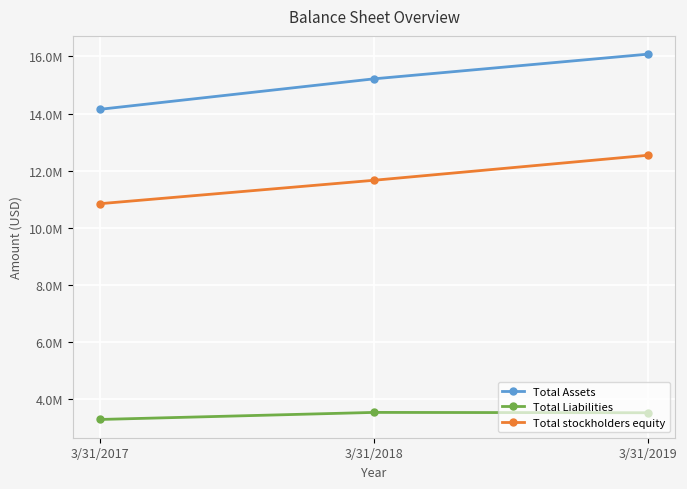

What is the difference between the highest and lowest values at 3/31/2018?

11666538